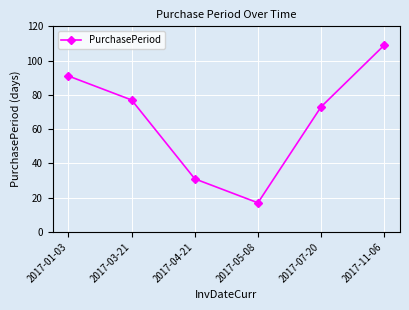

Which category has the highest value across all series?

2017-11-06